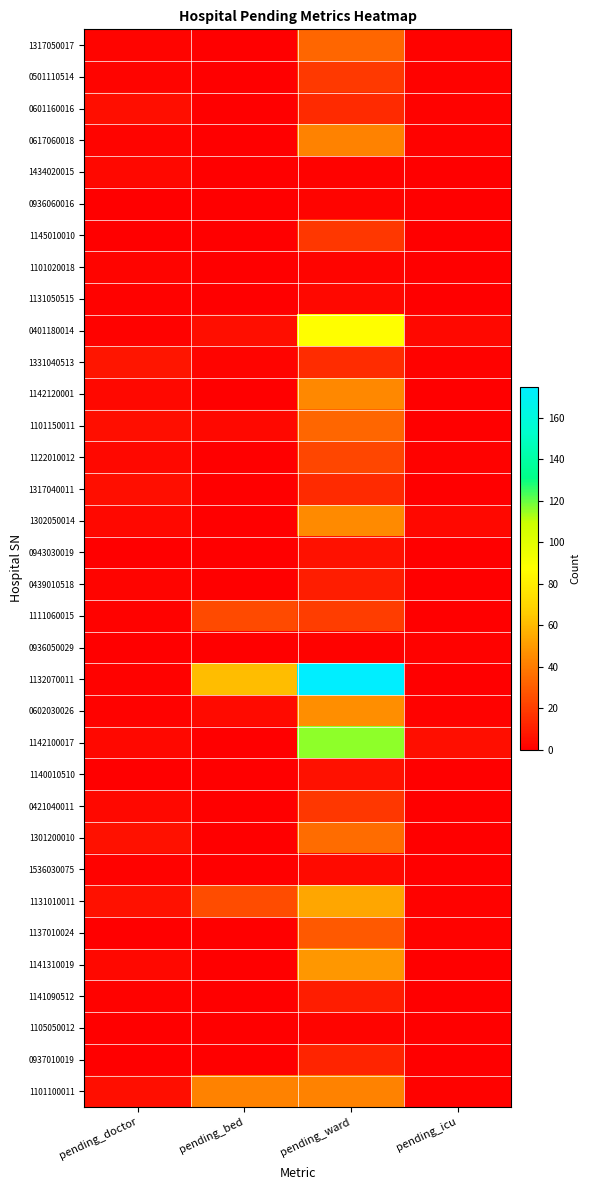

What is the total value across all series at pending_bed?

166